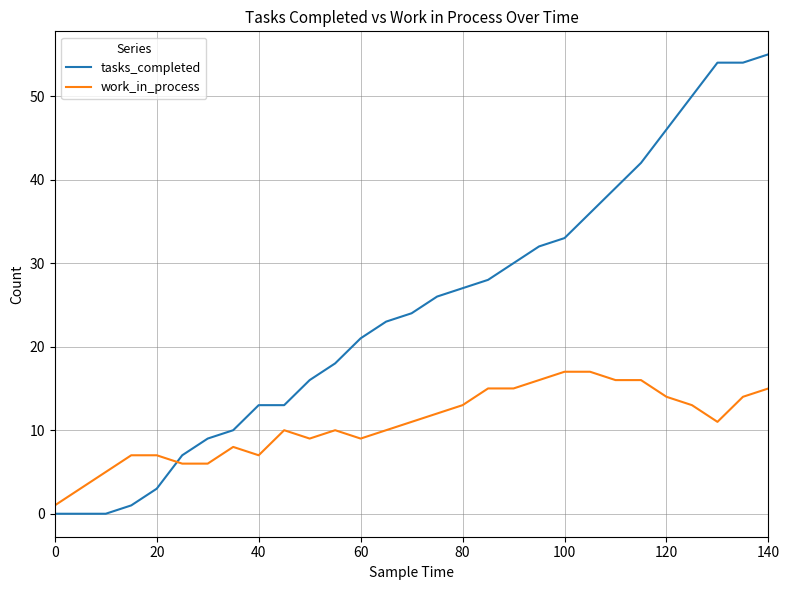

Rank the series by their maximum value, from lowest to highest.

work_in_process, tasks_completed